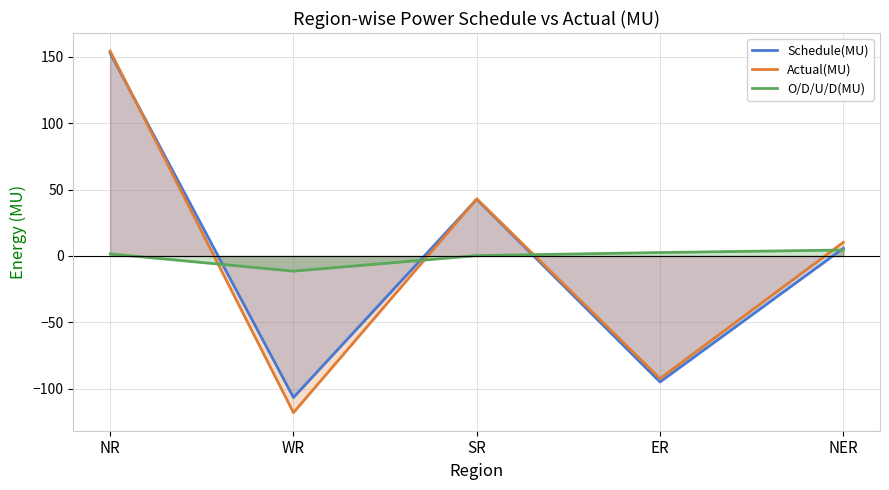

Reading left to right, what are all the values shown in this chart?

Schedule(MU): 152.6	-106.5	42.7	-94.8	5.8
Actual(MU): 154.2	-117.9	43.0	-92.2	10.3
O/D/U/D(MU): 1.6	-11.4	0.3	2.6	4.5